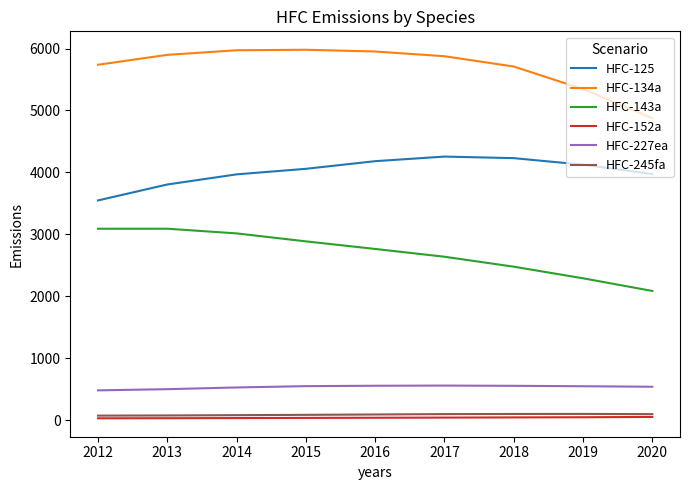

Which series has the largest total across all categories?

HFC-134a